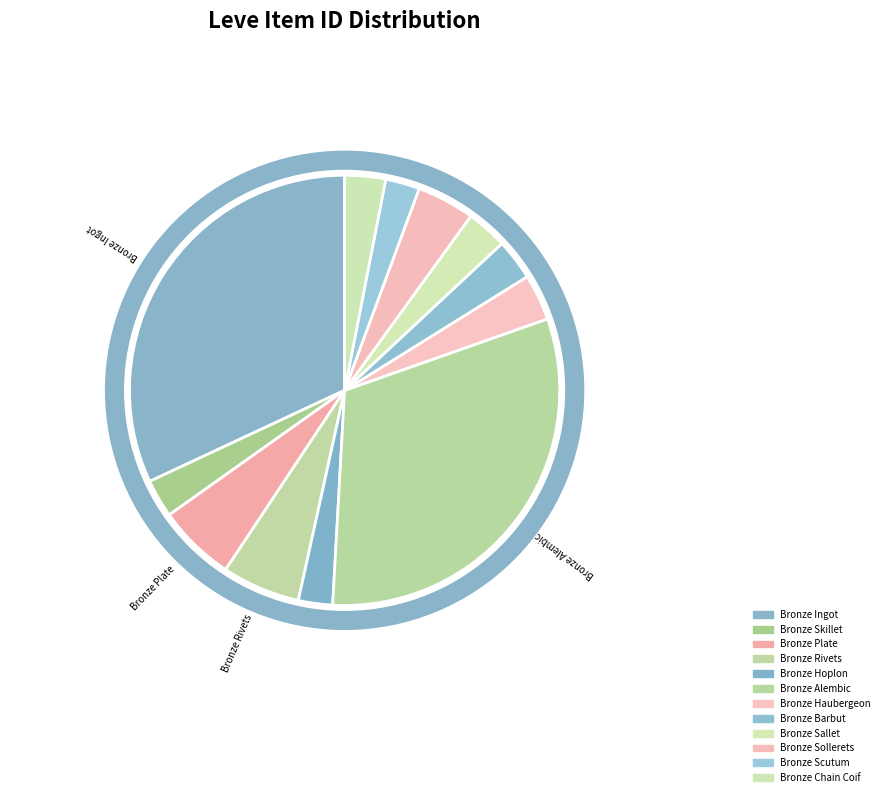

What percentage is the Bronze Scutum slice, to the nearest percent?

3%